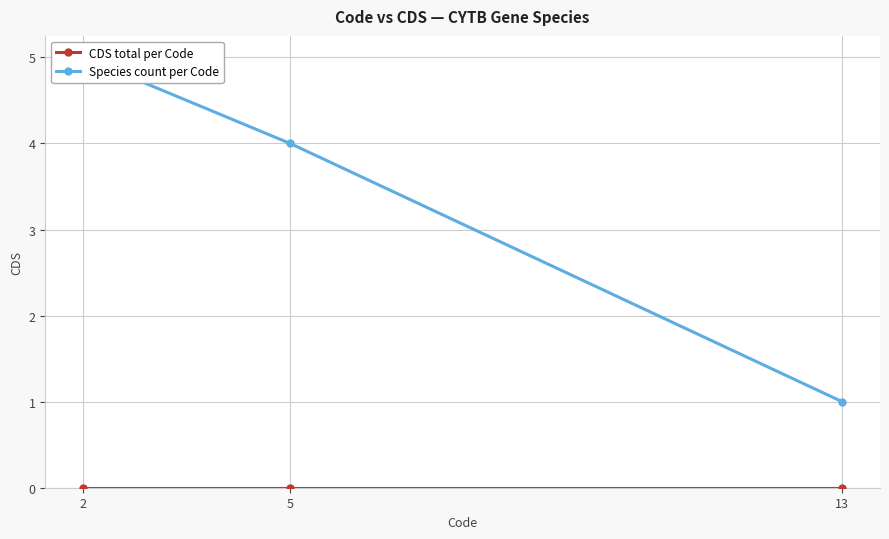

At which label does CDS total per Code reach its minimum?

2